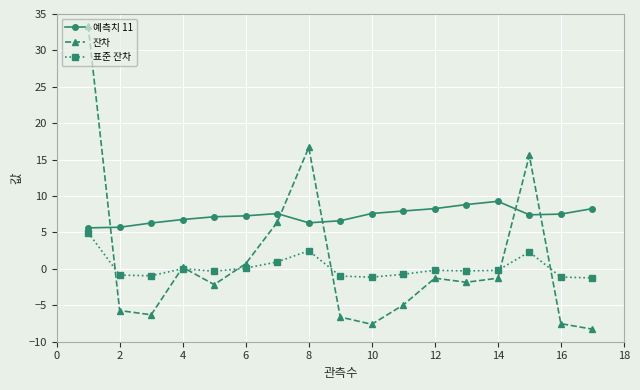

Is this an area chart (filled region under the line)?

No